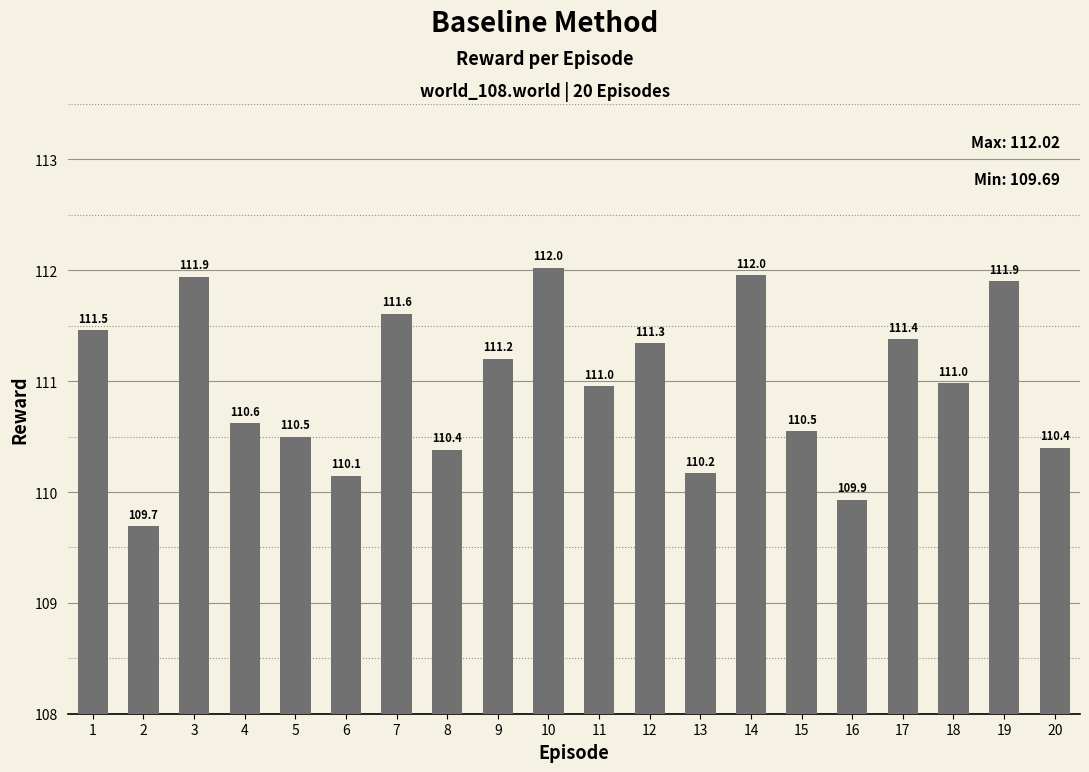

Where is the data nearest to the value 110?

16